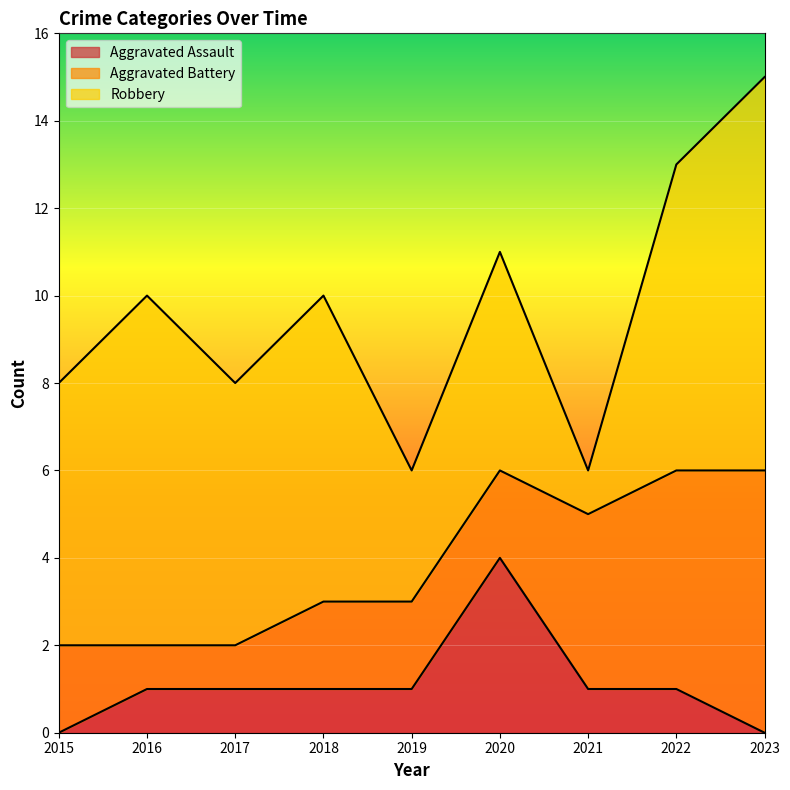

The Aggravated Assault series shows 1 at 2021. True or false?

False